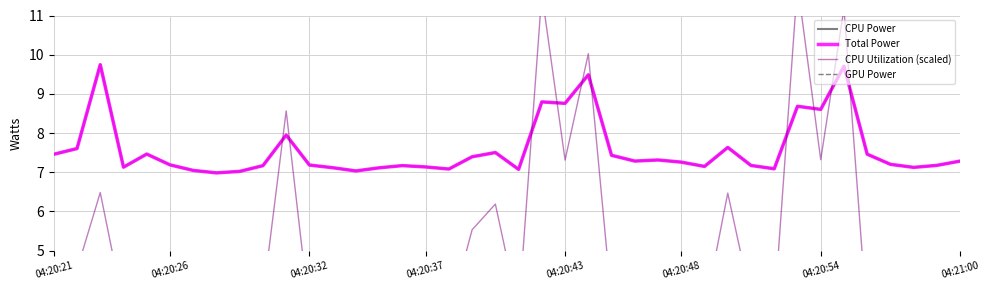

Which series has the widest spread of values?

CPU Utilization (scaled)